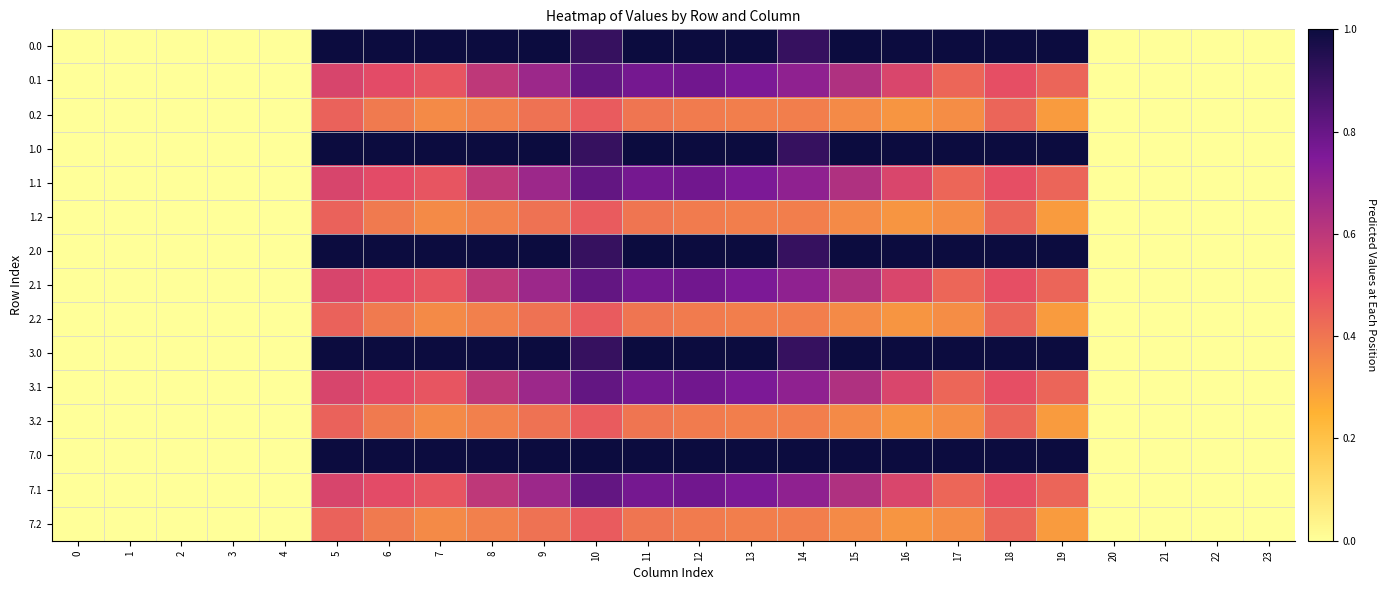

What is the total value across all series at 15?

9.9